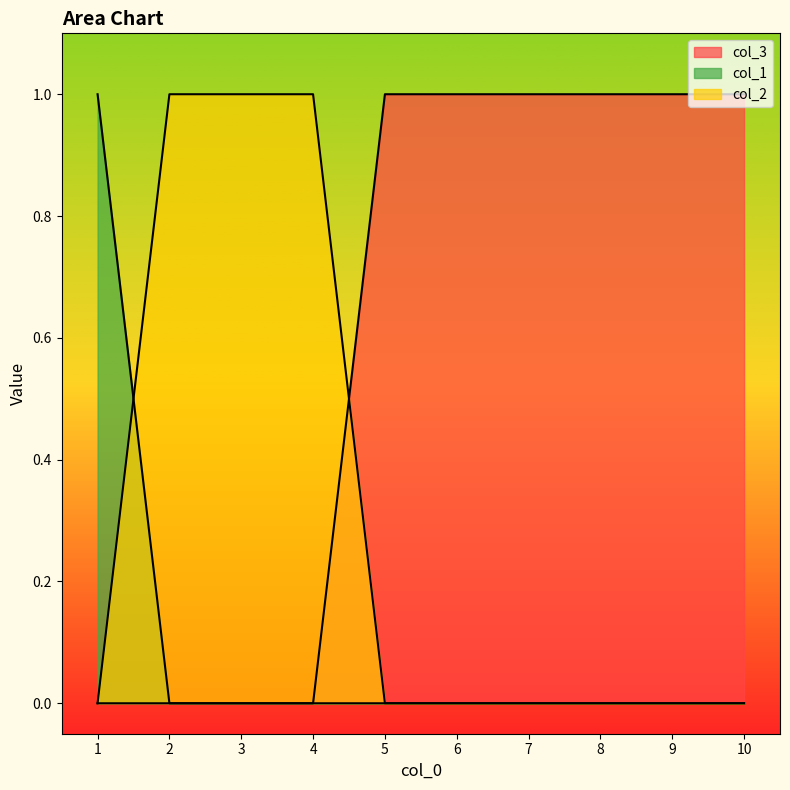

What is the spread (max minus min) of values at 2?

1